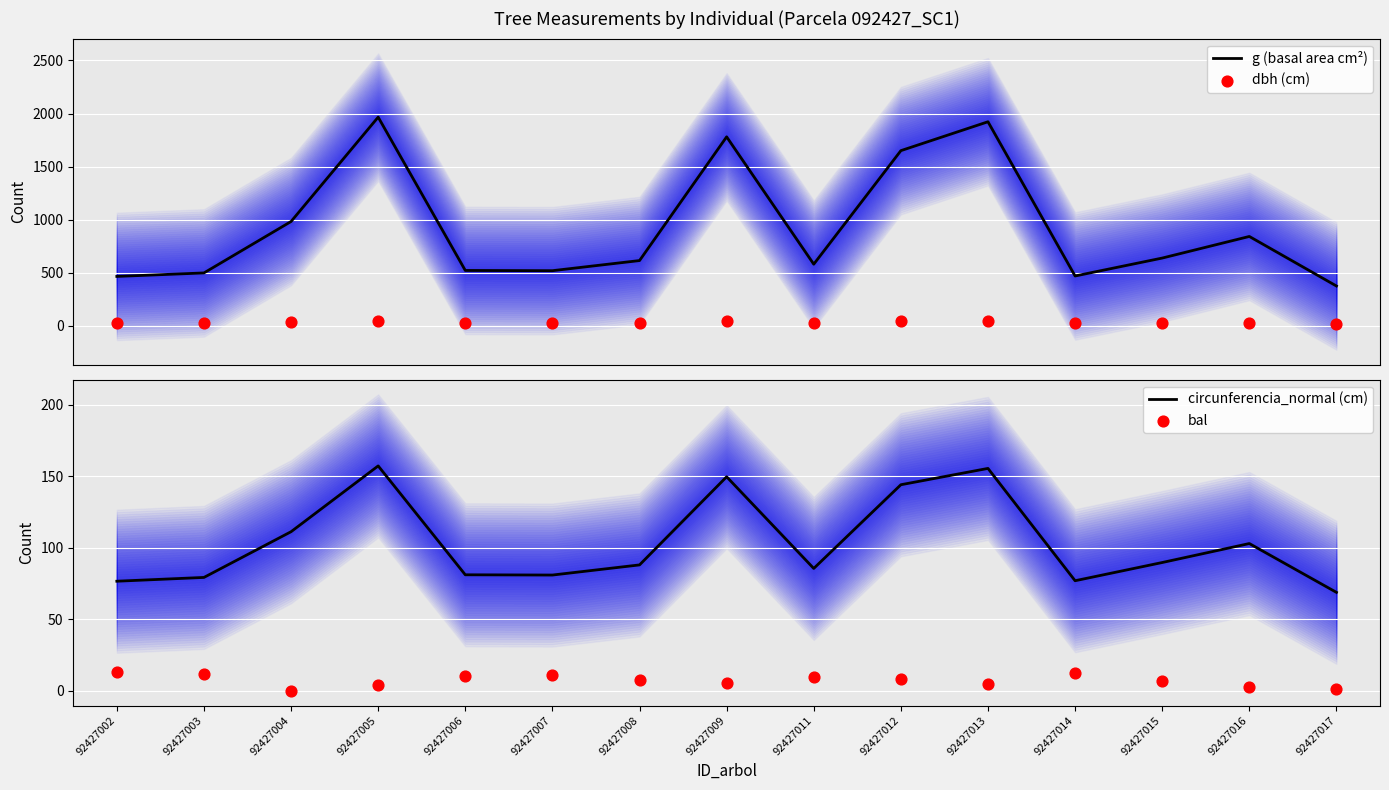

Which series has the widest spread of Y values?

g (basal area cm²)